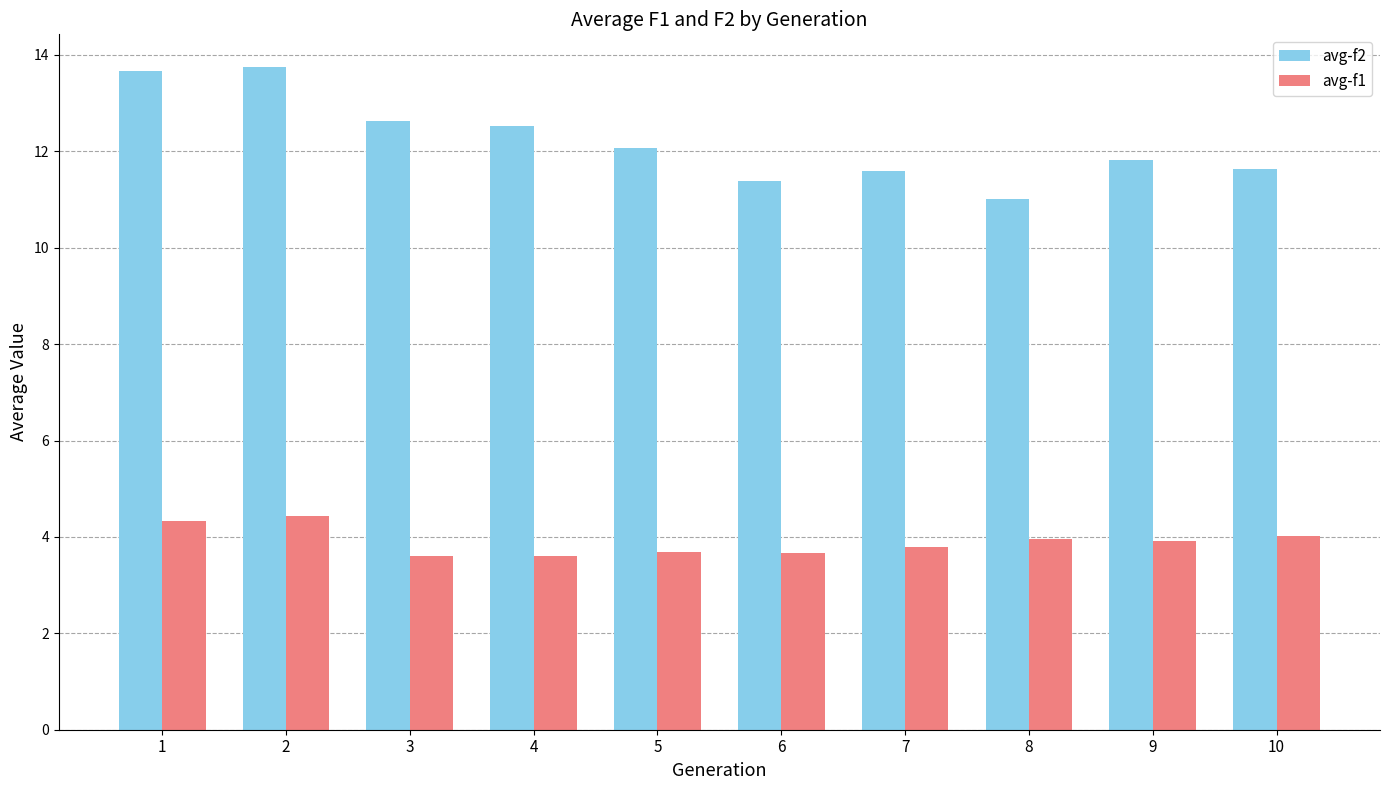

Is the value of avg-f1 at 5 greater than the value of avg-f2 at 5?

No